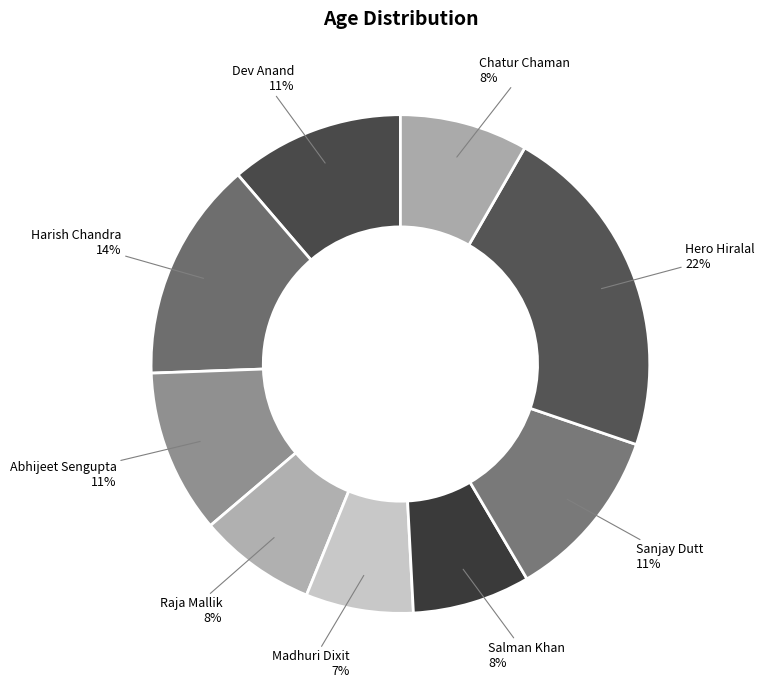

How many slices are in this pie chart?

9